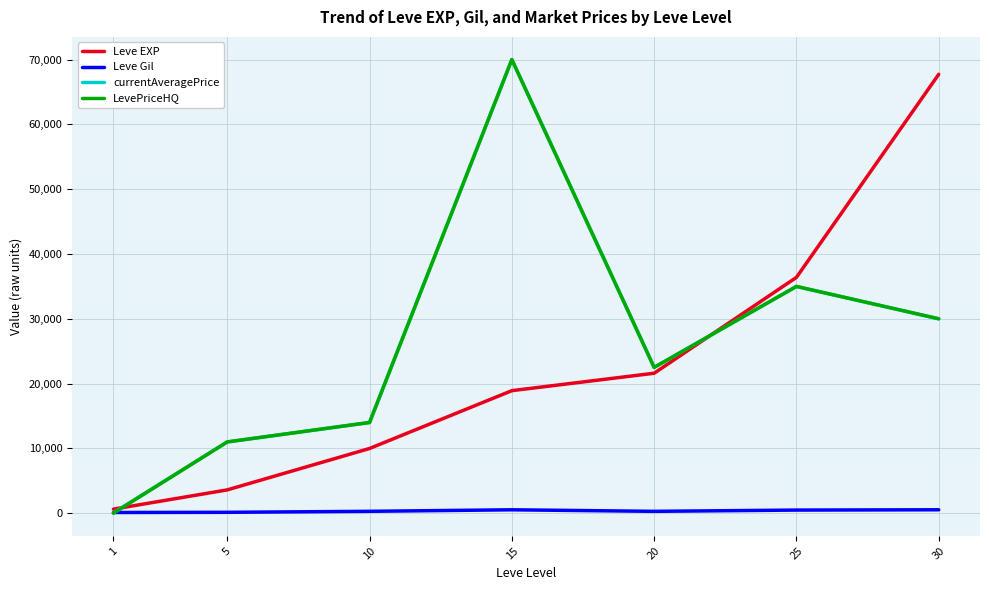

What is the average value of the currentAveragePrice series?

26078.2